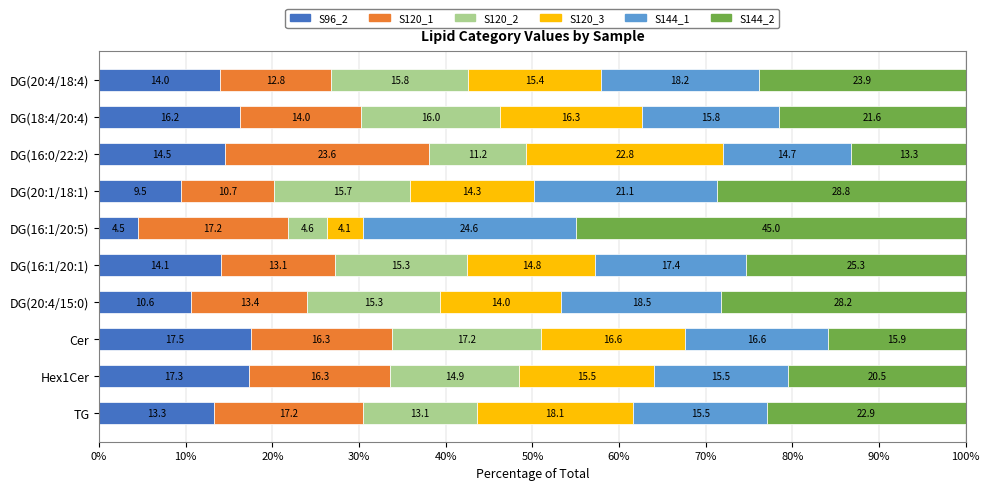

True or false: S96_2 has a value of 6.6 at DG(20:4/18:4).

False